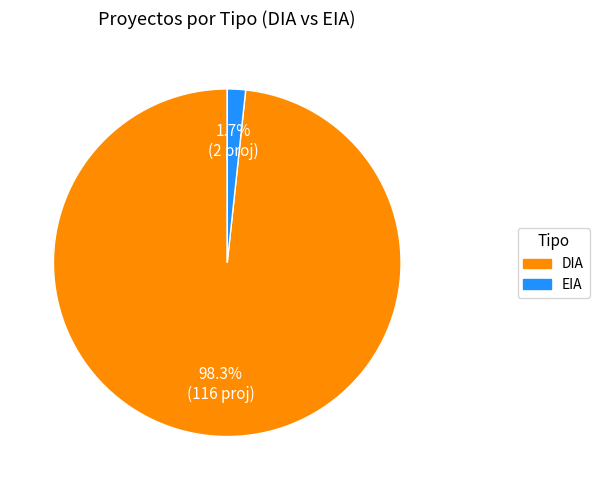

True or false: EIA accounts for 2% of the total.

True